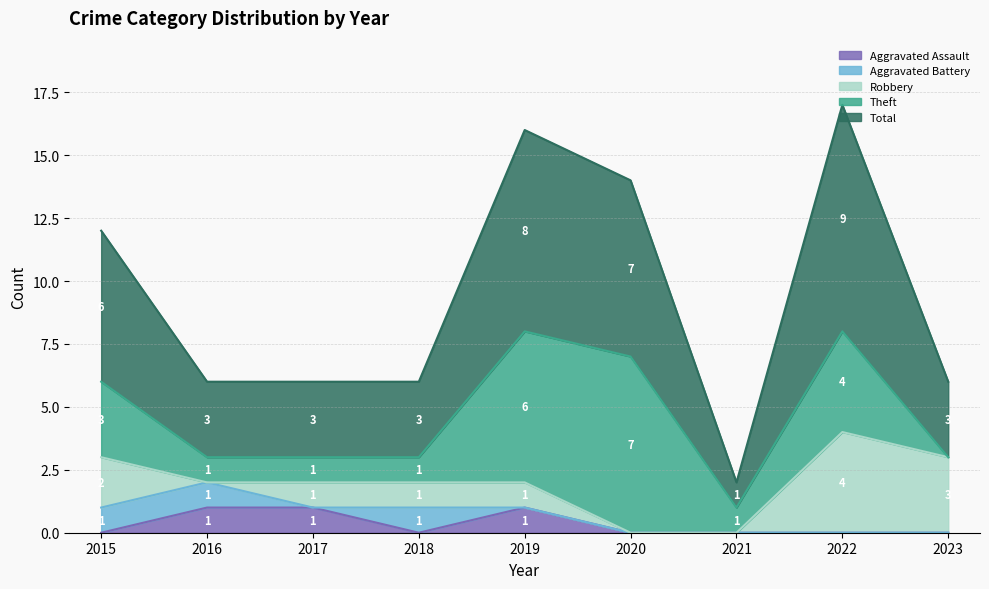

What is the minimum value for Total?

1